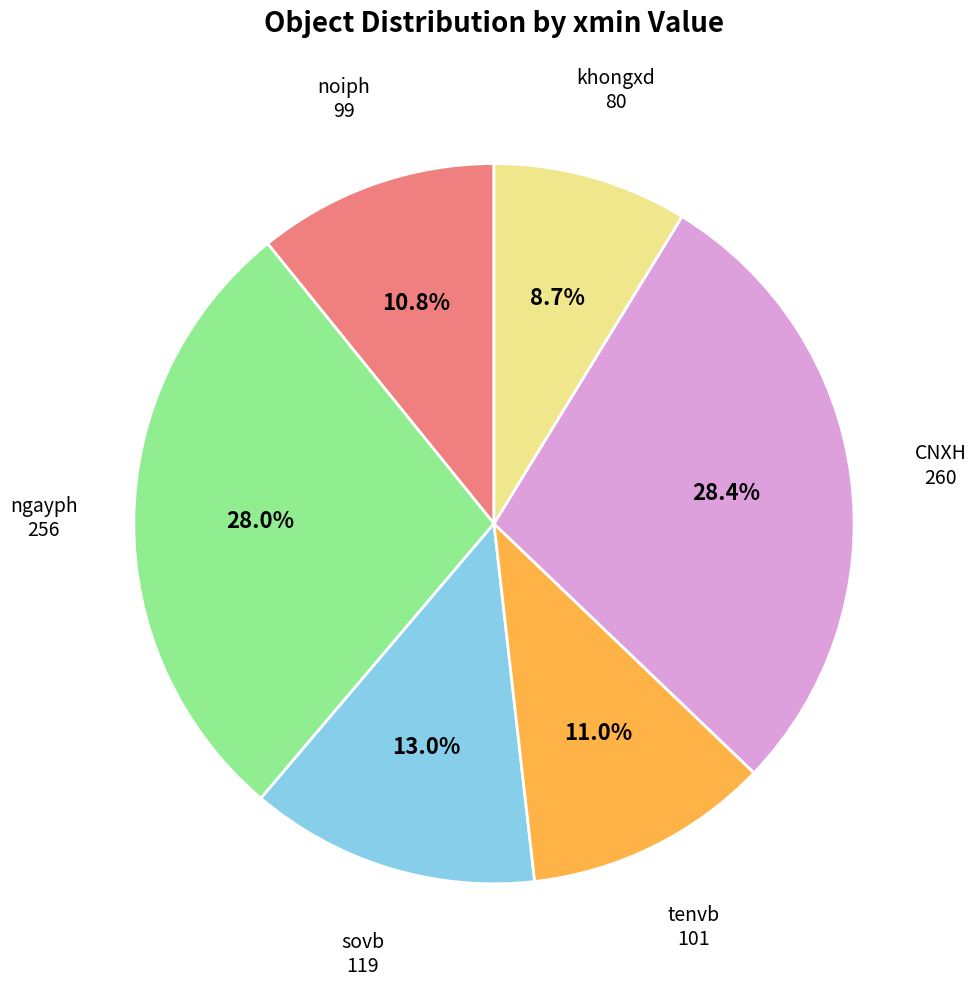

Is there any slice that represents more than half of the pie?

No